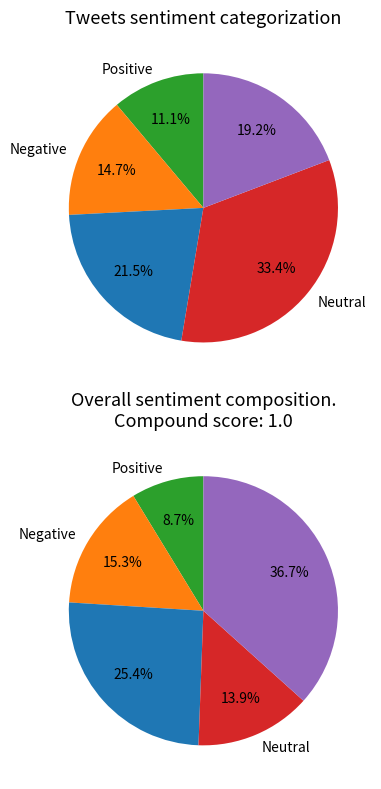

To the nearest percent, what is the difference between the 0.1 and 0.3 slice percentages?

10%